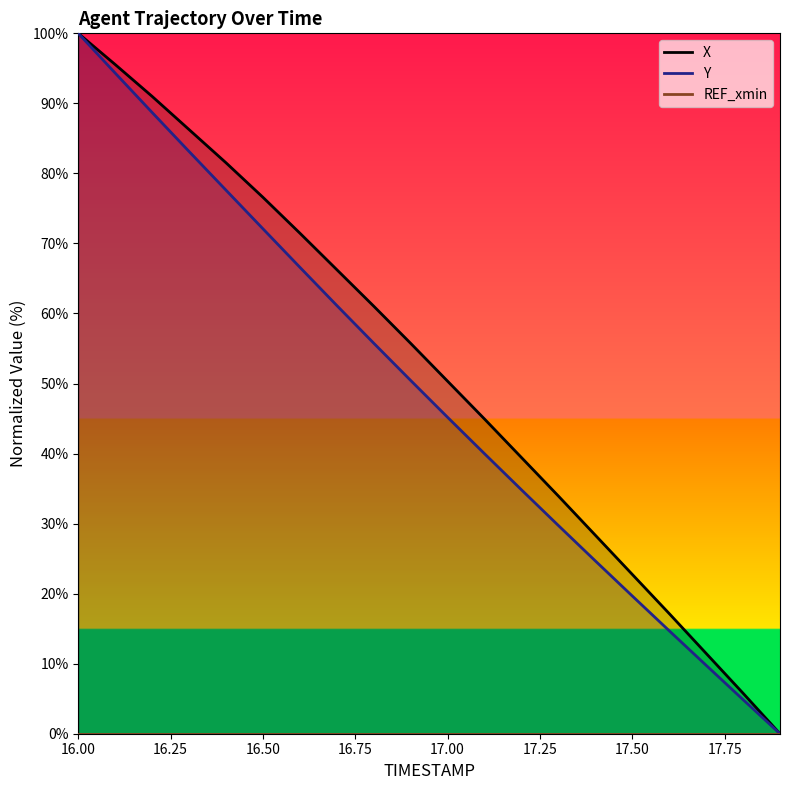

Rank the series by their maximum value, from highest to lowest.

X, Y, REF_xmin